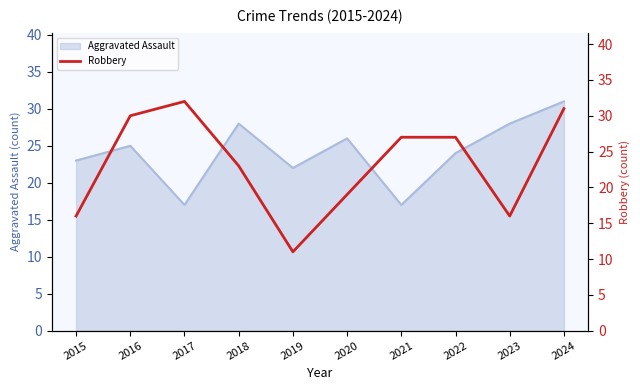

Reading right to left, what are all the values shown in this chart?

2024=31	2023=16	2022=27	2021=27	2020=19	2019=11	2018=23	2017=32	2016=30	2015=16